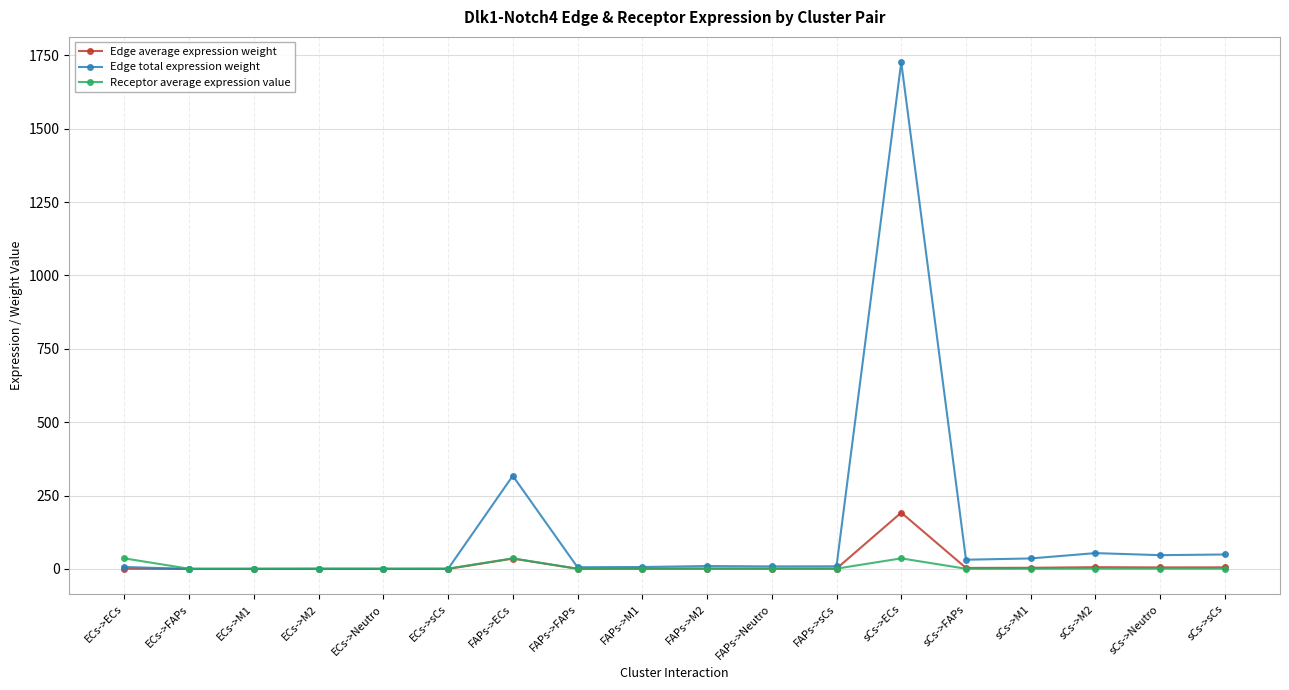

After their last crossing, which series has the higher values: Edge total expression weight or Receptor average expression value?

Edge total expression weight